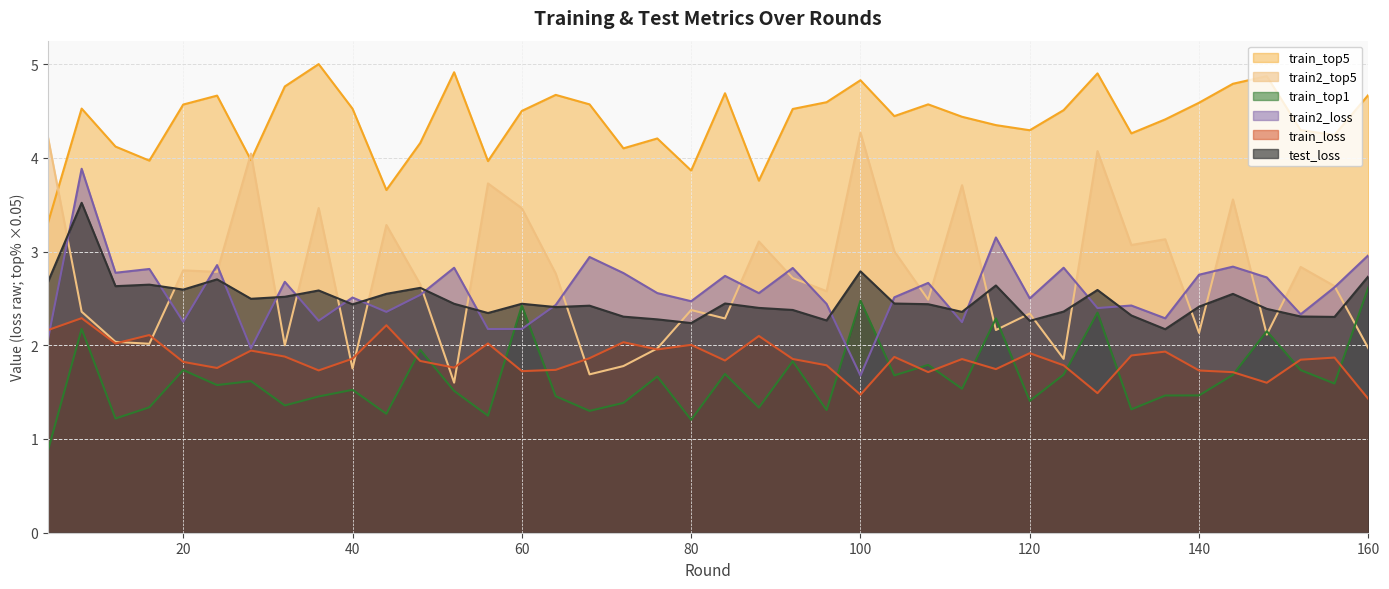

Reading left to right, what are all the values shown in this chart?

train_loss: 4=2.2	8=2.3	12=2.0	16=2.1	20=1.8	24=1.8	28=1.9	32=1.9	36=1.7	40=1.9	44=2.2	48=1.8	52=1.8	56=2.0	60=1.7	64=1.7	68=1.9	72=2.0	76=2.0	80=2.0	84=1.8	88=2.1	92=1.9	96=1.8	100=1.5	104=1.9	108=1.7	112=1.9	116=1.7	120=1.9	124=1.8	128=1.5	132=1.9	136=1.9	140=1.7	144=1.7	148=1.6	152=1.8	156=1.9	160=1.4
train_top1: 4=0.9	8=2.2	12=1.2	16=1.3	20=1.7	24=1.6	28=1.6	32=1.4	36=1.5	40=1.5	44=1.3	48=2.0	52=1.5	56=1.2	60=2.4	64=1.5	68=1.3	72=1.4	76=1.7	80=1.2	84=1.7	88=1.3	92=1.8	96=1.3	100=2.5	104=1.7	108=1.8	112=1.5	116=2.3	120=1.4	124=1.7	128=2.3	132=1.3	136=1.5	140=1.5	144=1.7	148=2.2	152=1.7	156=1.6	160=2.6
train_top5: 4=3.3	8=4.5	12=4.1	16=4.0	20=4.6	24=4.7	28=4.0	32=4.8	36=5.0	40=4.5	44=3.7	48=4.2	52=4.9	56=4.0	60=4.5	64=4.7	68=4.6	72=4.1	76=4.2	80=3.9	84=4.7	88=3.8	92=4.5	96=4.6	100=4.8	104=4.4	108=4.6	112=4.4	116=4.3	120=4.3	124=4.5	128=4.9	132=4.3	136=4.4	140=4.6	144=4.8	148=4.9	152=4.3	156=4.2	160=4.7
train2_loss: 4=2.1	8=3.9	12=2.8	16=2.8	20=2.3	24=2.9	28=2.0	32=2.7	36=2.3	40=2.5	44=2.4	48=2.5	52=2.8	56=2.2	60=2.2	64=2.4	68=2.9	72=2.8	76=2.6	80=2.5	84=2.7	88=2.6	92=2.8	96=2.4	100=1.7	104=2.5	108=2.7	112=2.2	116=3.2	120=2.5	124=2.8	128=2.4	132=2.4	136=2.3	140=2.8	144=2.8	148=2.7	152=2.3	156=2.6	160=3.0
train2_top5: 4=4.2	8=2.4	12=2.0	16=2.0	20=2.8	24=2.8	28=4.0	32=2.0	36=3.5	40=1.8	44=3.3	48=2.6	52=1.6	56=3.7	60=3.5	64=2.8	68=1.7	72=1.8	76=2.0	80=2.4	84=2.3	88=3.1	92=2.7	96=2.6	100=4.3	104=3.0	108=2.5	112=3.7	116=2.2	120=2.3	124=1.9	128=4.1	132=3.1	136=3.1	140=2.1	144=3.6	148=2.1	152=2.8	156=2.6	160=2.0
test_loss: 4=2.7	8=3.5	12=2.6	16=2.6	20=2.6	24=2.7	28=2.5	32=2.5	36=2.6	40=2.4	44=2.5	48=2.6	52=2.4	56=2.3	60=2.4	64=2.4	68=2.4	72=2.3	76=2.3	80=2.2	84=2.4	88=2.4	92=2.4	96=2.3	100=2.8	104=2.4	108=2.4	112=2.4	116=2.6	120=2.3	124=2.4	128=2.6	132=2.3	136=2.2	140=2.4	144=2.5	148=2.4	152=2.3	156=2.3	160=2.7